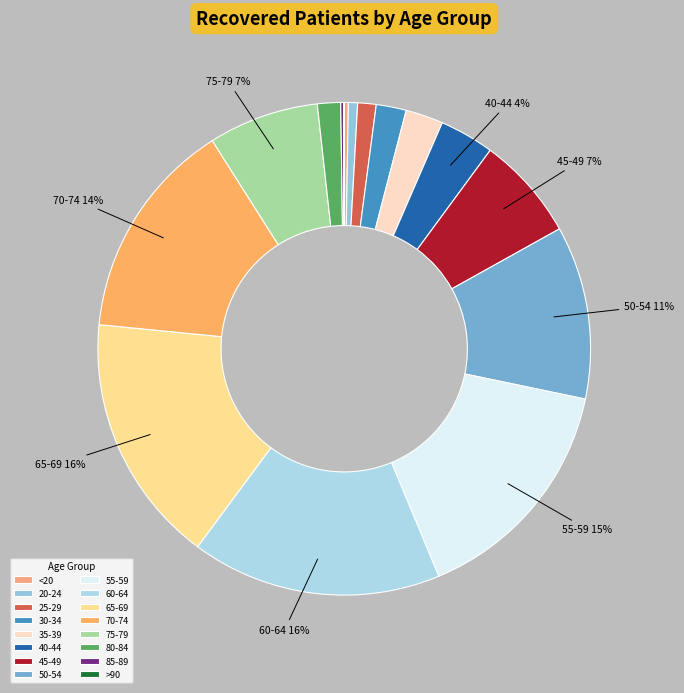

How much of the chart is everything except >90?

100.0%